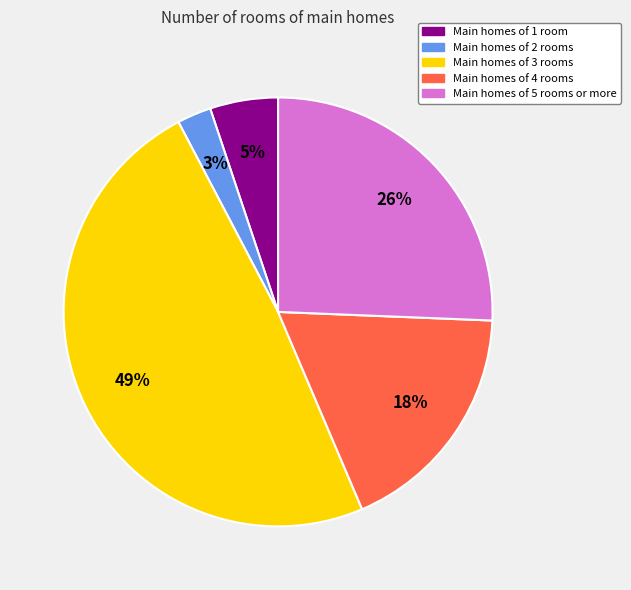

Does any single category account for the majority?

No